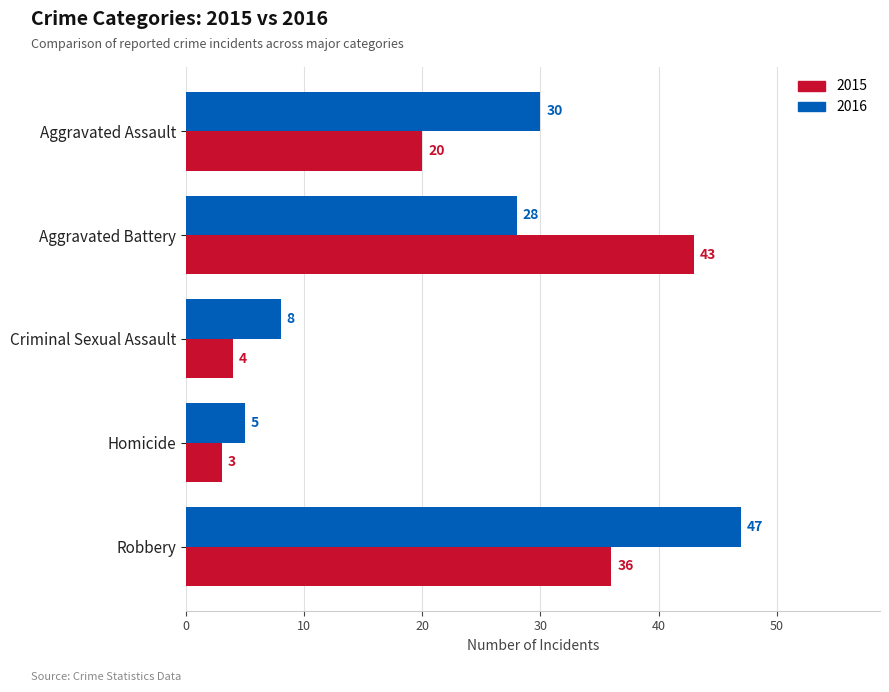

How many values in the 2015 series are below 20?

2